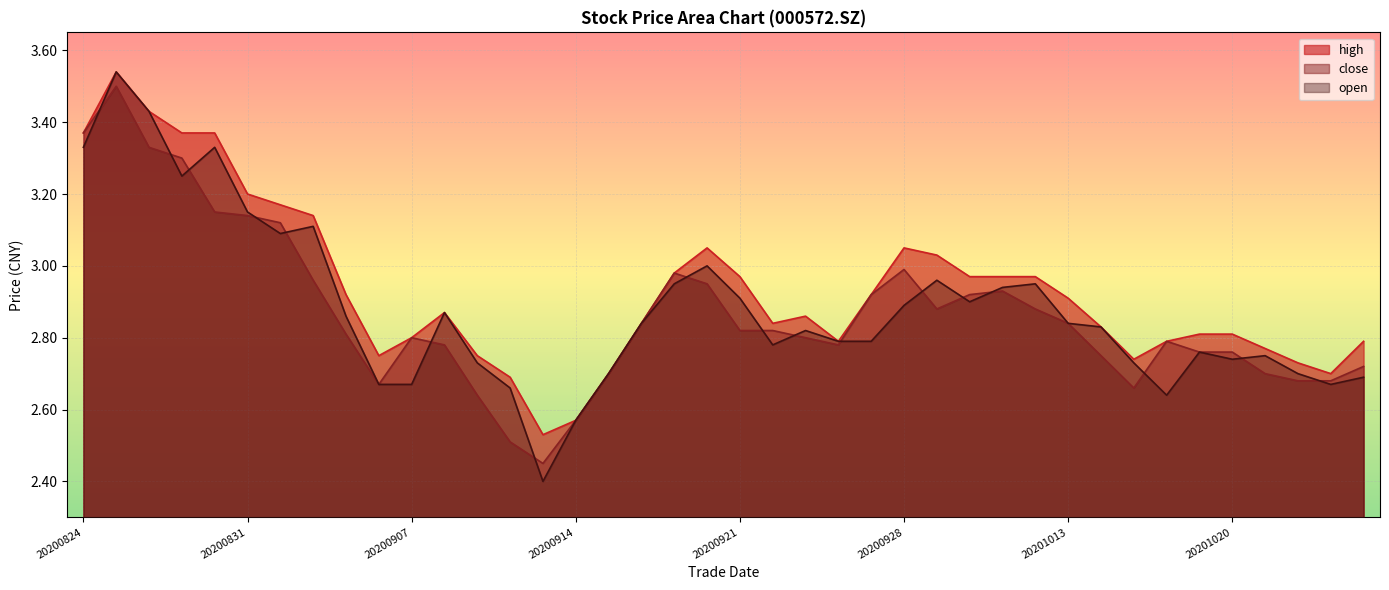

The close series shows 2.7 at 20201026. True or false?

True